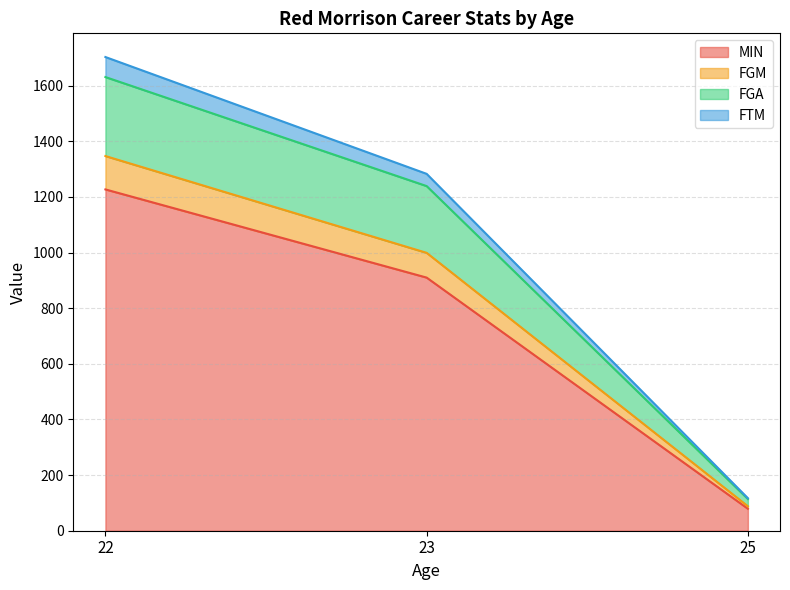

At which label does MIN reach its minimum?

25